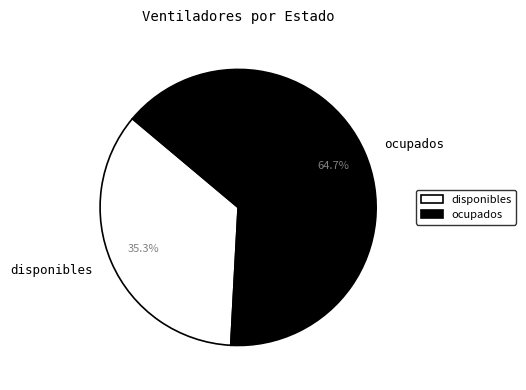

To the nearest percent, what portion does ocupados represent?

65%